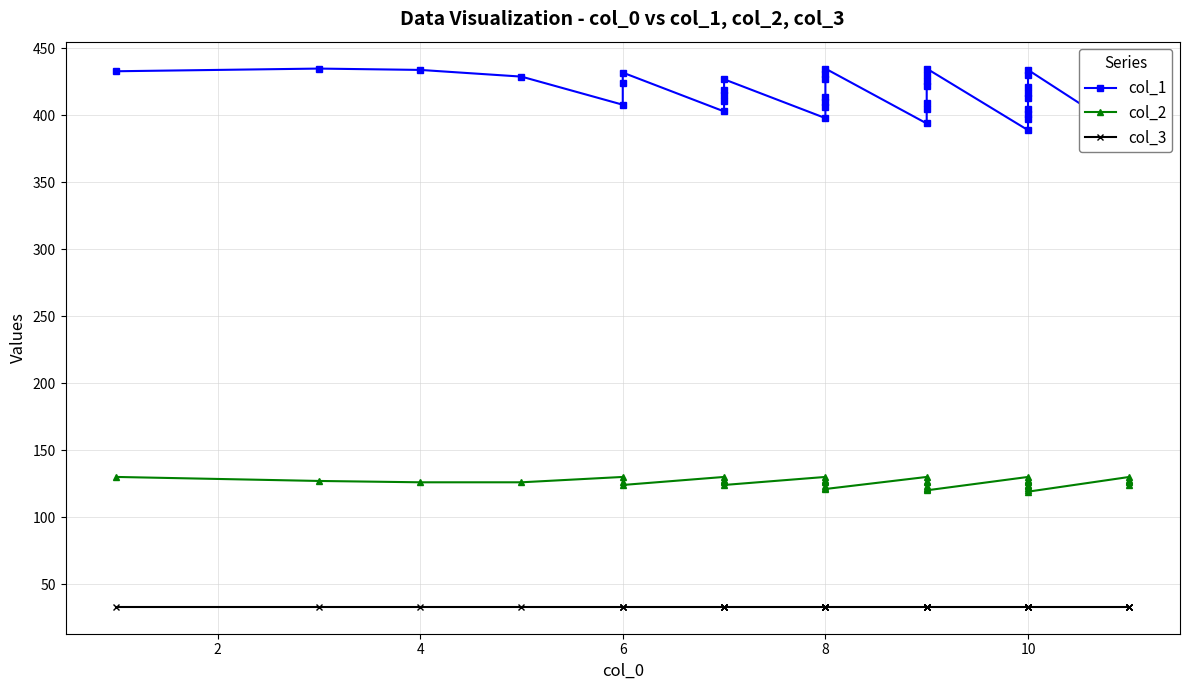

Reading right to left, transcribe all the data shown in this chart.

col_1: 408	400	396	392	385	434	430	421	417	413	405	401	397	389	435	430	426	422	409	405	394	435	431	427	414	410	406	398	427	419	415	411	403	432	424	408	429	434	435	433
col_2: 124	126	127	128	130	119	120	122	123	124	126	127	128	130	120	121	122	123	126	127	130	121	122	123	126	127	128	130	124	126	127	128	130	124	126	130	126	126	127	130
col_3: 33	33	33	33	33	33	33	33	33	33	33	33	33	33	33	33	33	33	33	33	33	33	33	33	33	33	33	33	33	33	33	33	33	33	33	33	33	33	33	33